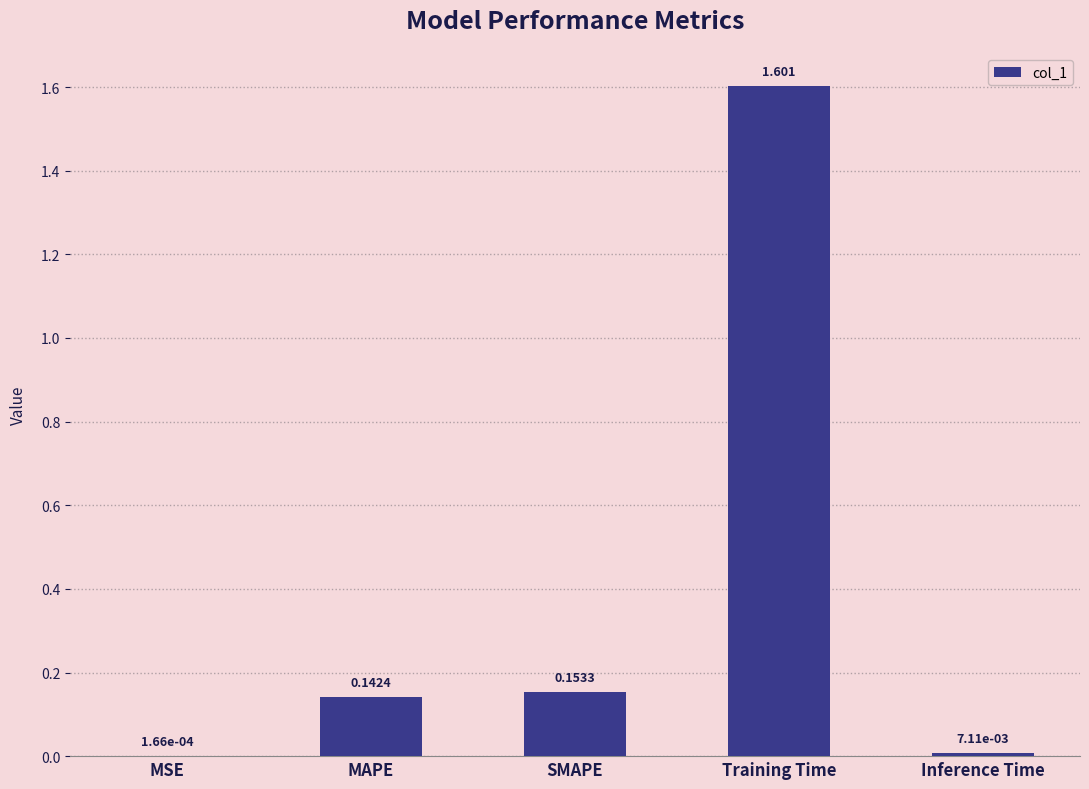

At which label is the value closest to 0?

MSE